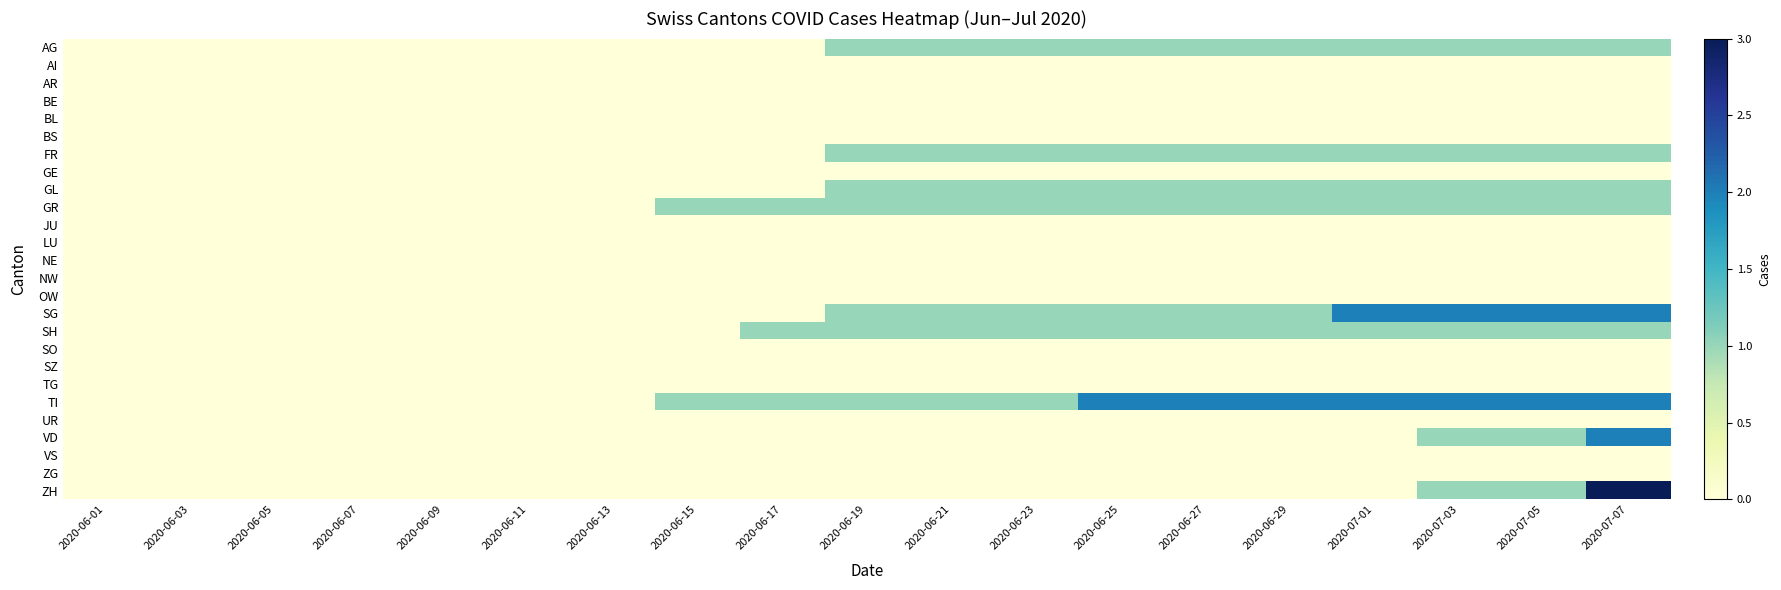

Rank the series by their maximum value, from lowest to highest.

AI, AR, BE, BL, BS, GE, JU, LU, NE, NW, OW, SO, SZ, TG, UR, VS, ZG, AG, FR, GL, GR, SH, SG, TI, VD, ZH